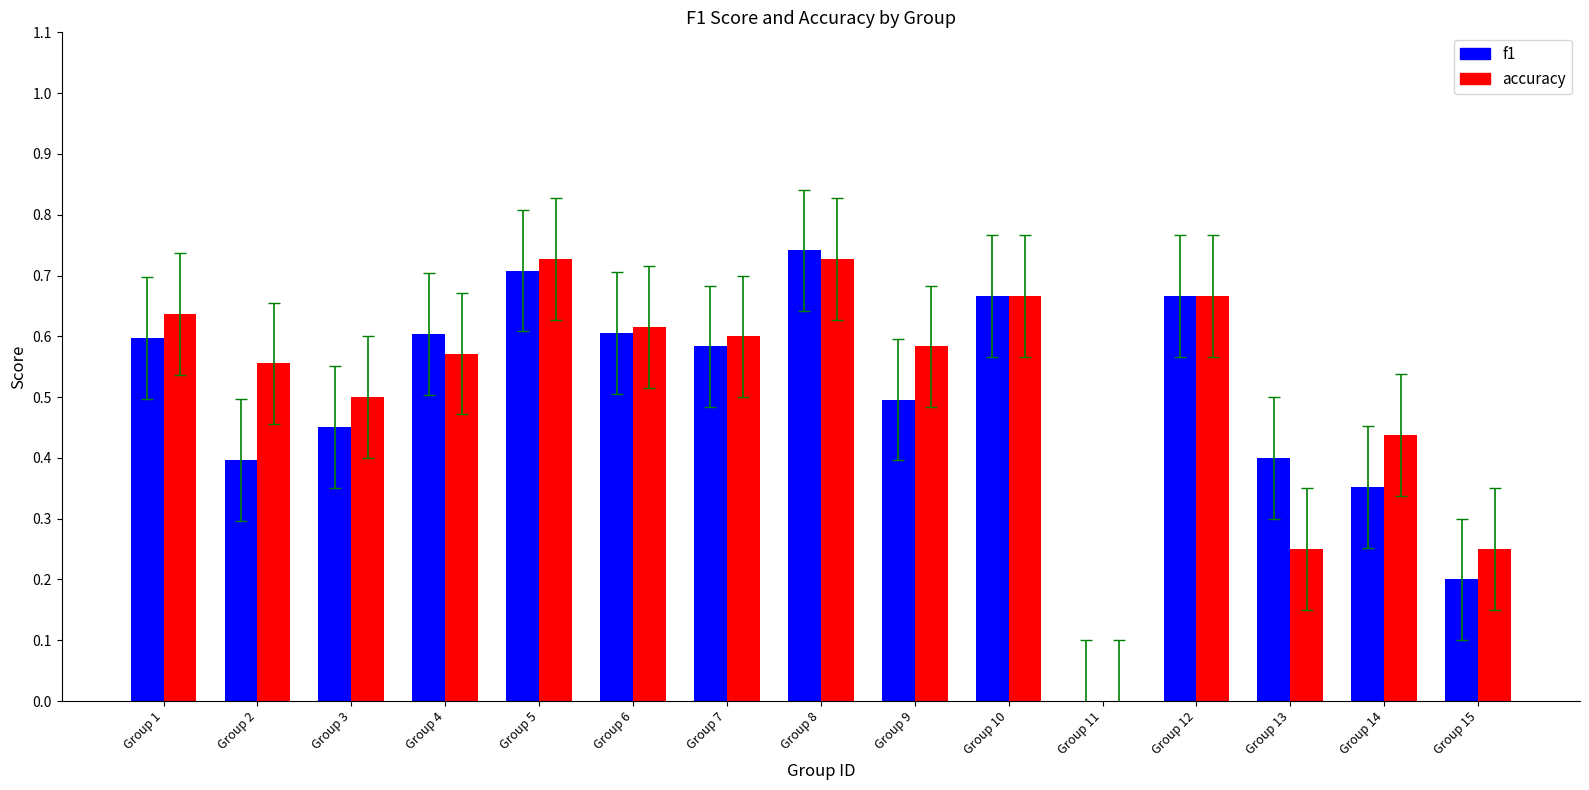

Are the bars horizontal?

No